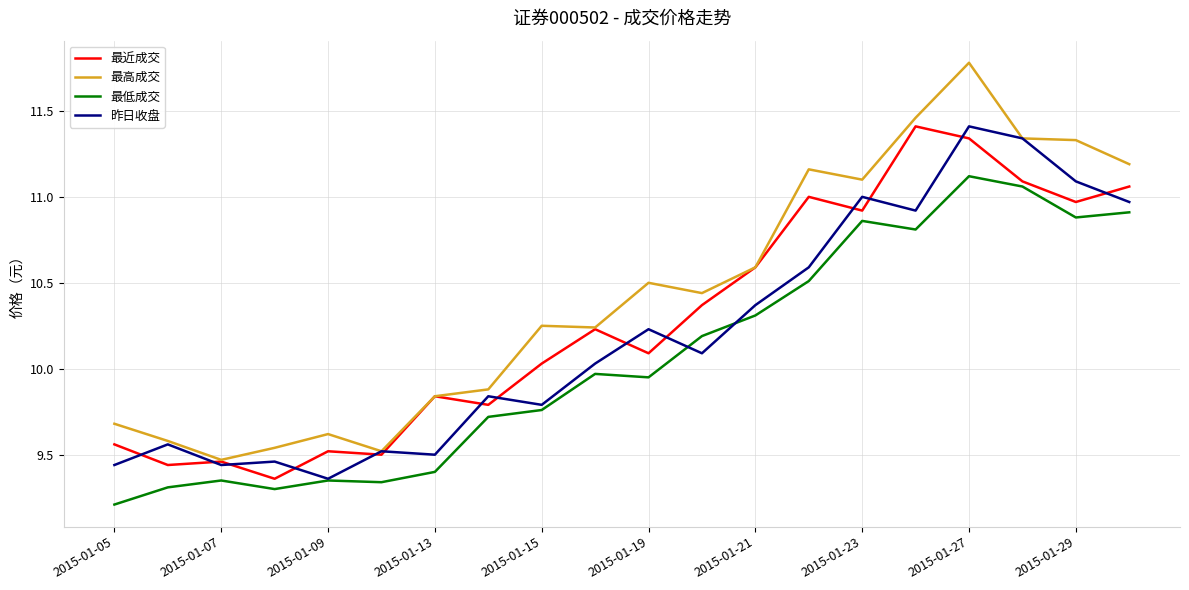

True or false: 最低成交 and 最高成交 intersect in this chart.

False